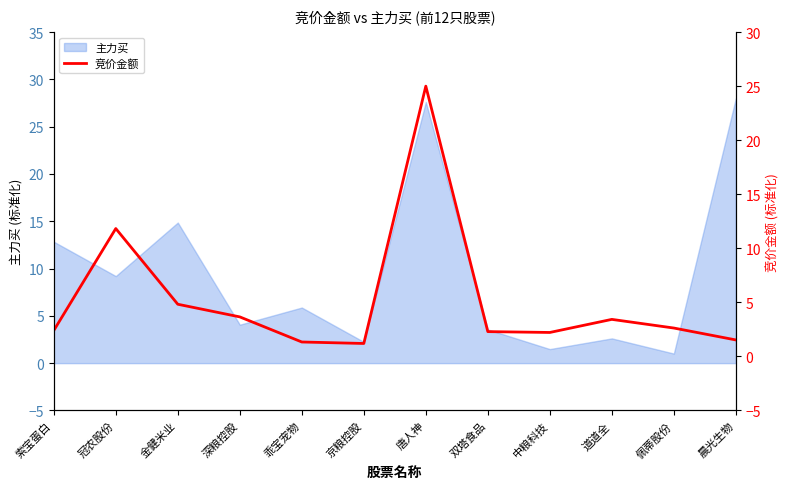

At which label does 主力买 first exceed 5?

索宝蛋白